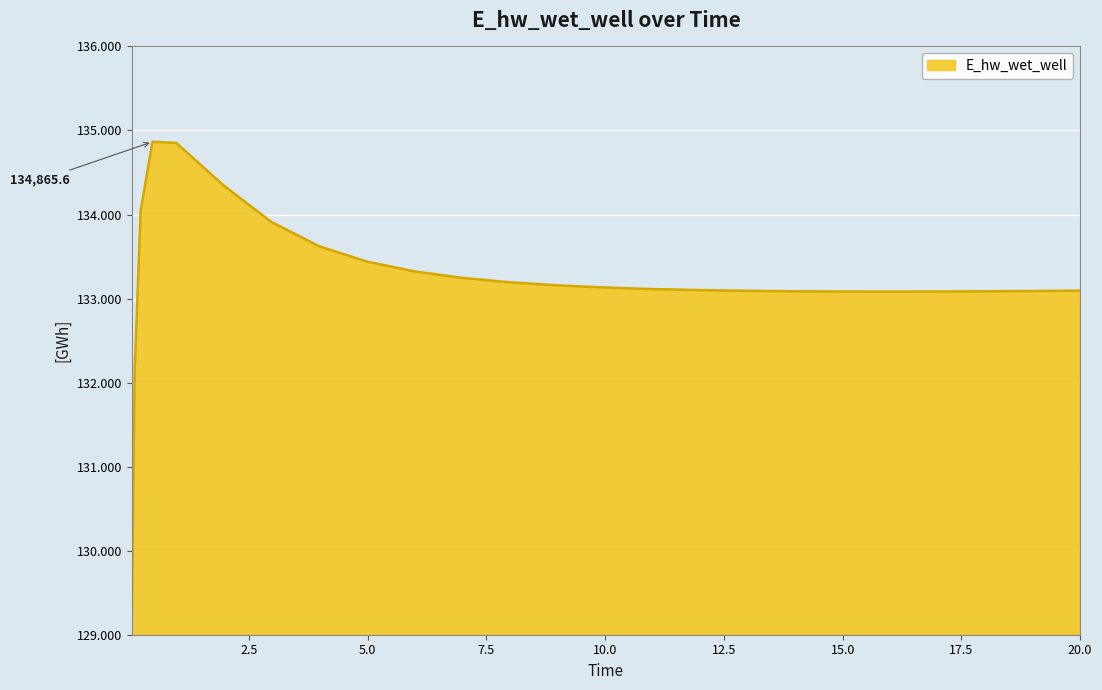

At which label is the value closest to 132012?

0.09375